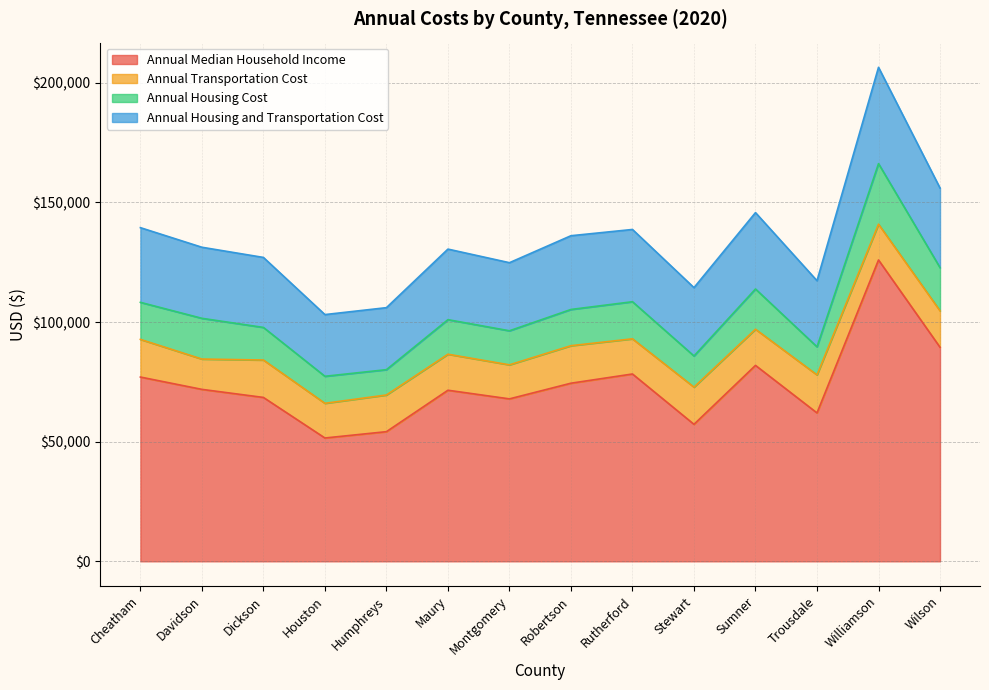

What is the difference between the maximum and minimum values in the Annual Median Household Income series?

74399